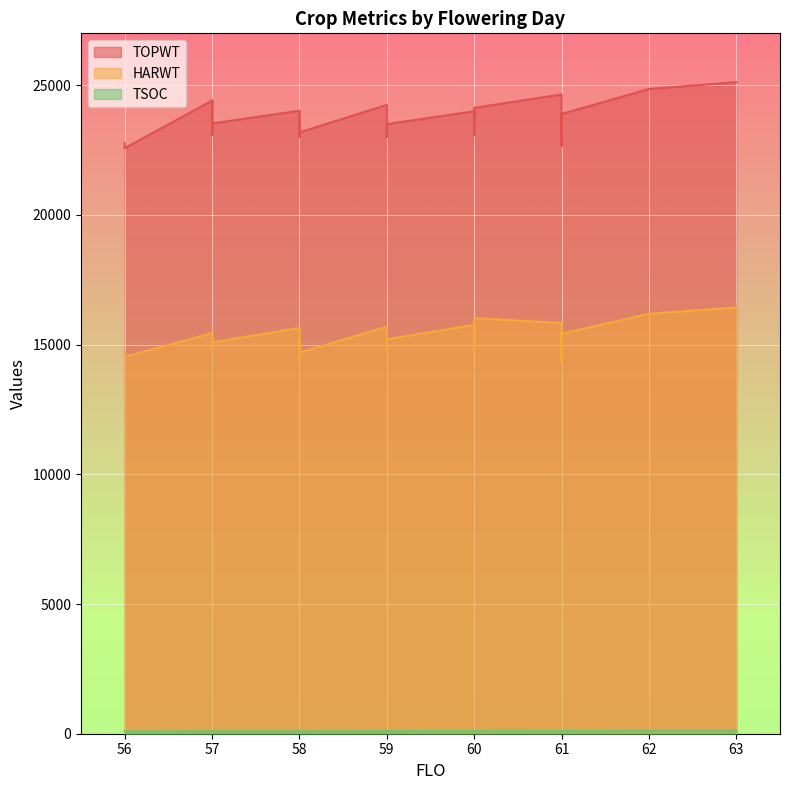

How many lines are shown in the chart?

3